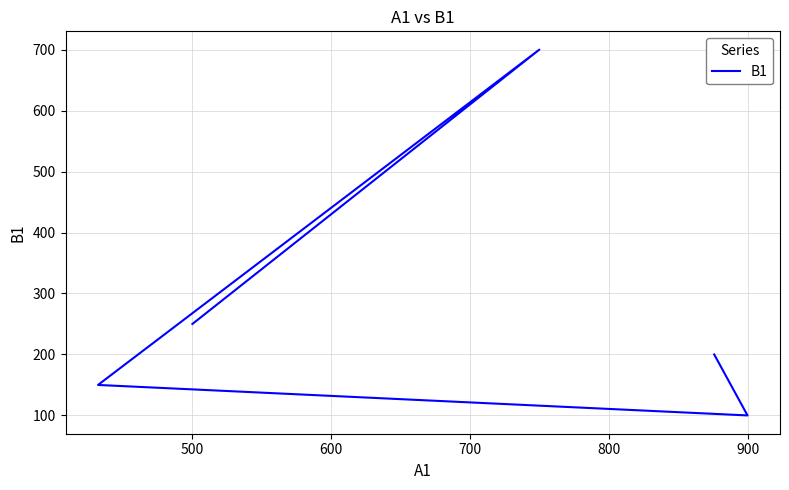

What is the value of the 4th point from the left?

100